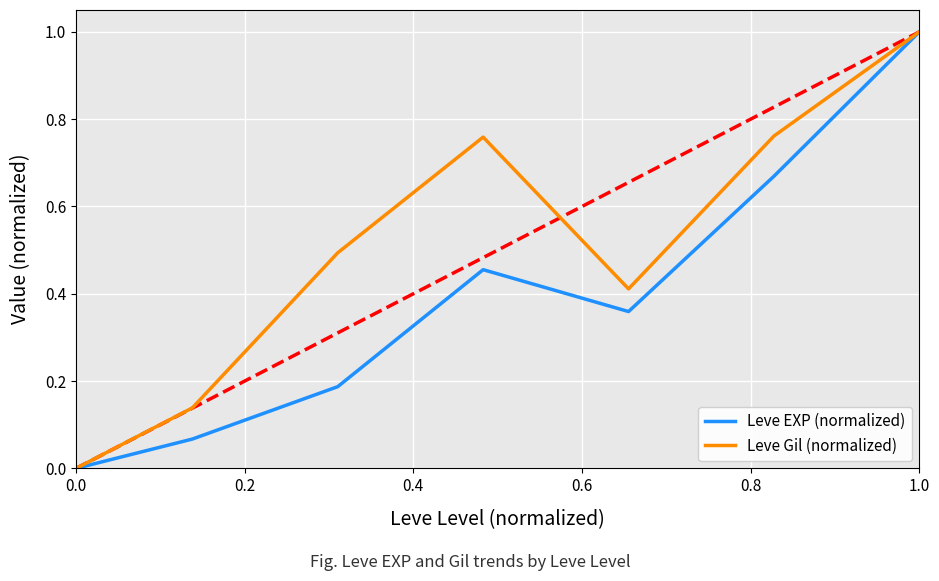

Reading left to right, transcribe all the data shown in this chart.

Leve EXP (normalized): 0.0	0.1	0.2	0.5	0.4	0.7	1.0
Leve Gil (normalized): 0.0	0.1	0.5	0.8	0.4	0.8	1.0